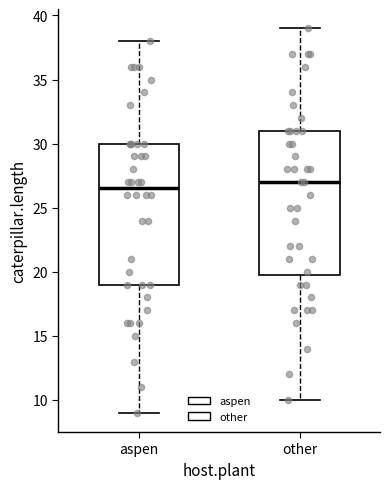

Reading left to right, transcribe this box plot: for each box, give where its median line is, the range the box spans, and where its two whiskers end, as read against the y-axis. The values are not printed on the chart, so give them approximately, as read against the axis.

aspen: median 26.5, box 19.0 to 30.0, whiskers 9.0 to 38.0
other: median 27.0, box 20.0 to 31.0, whiskers 10.0 to 39.0